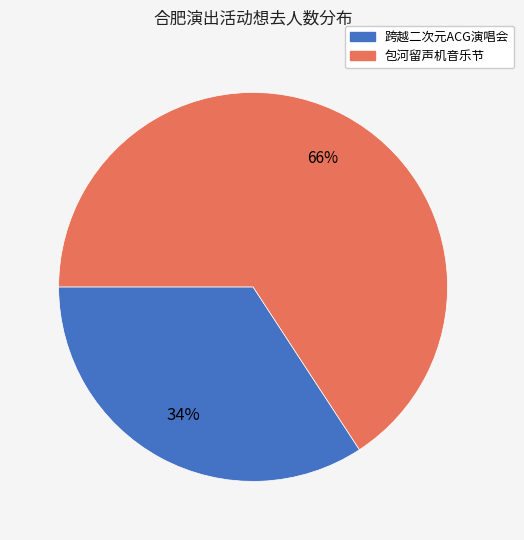

Is there a majority slice in this chart?

Yes